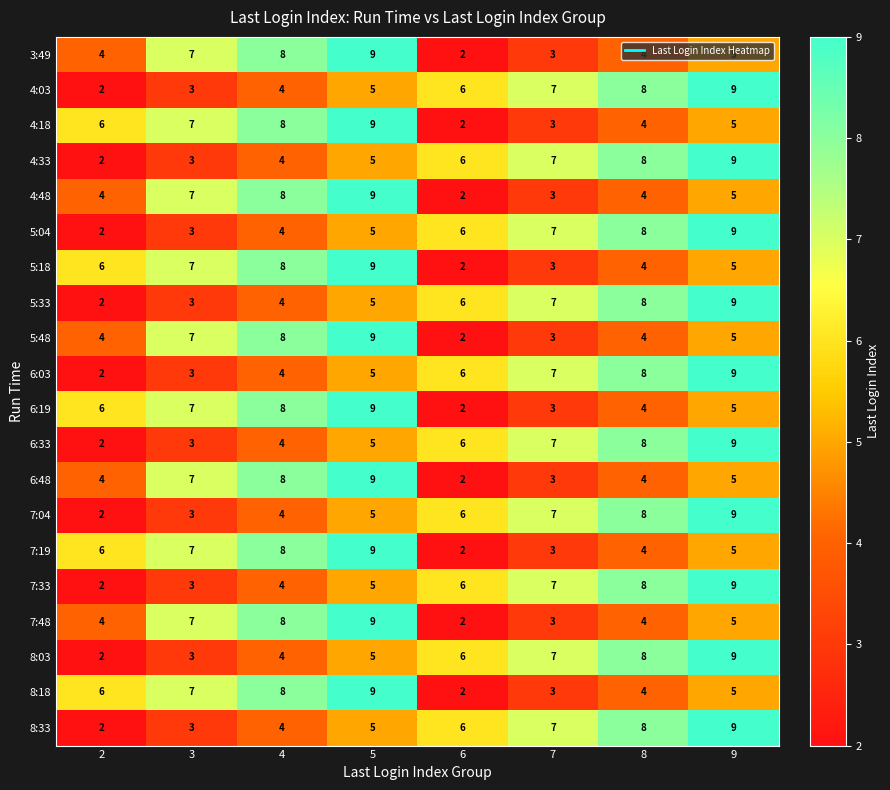

List the labels in order of 5:18 value, largest first.

5, 4, 3, 2, 9, 8, 7, 6